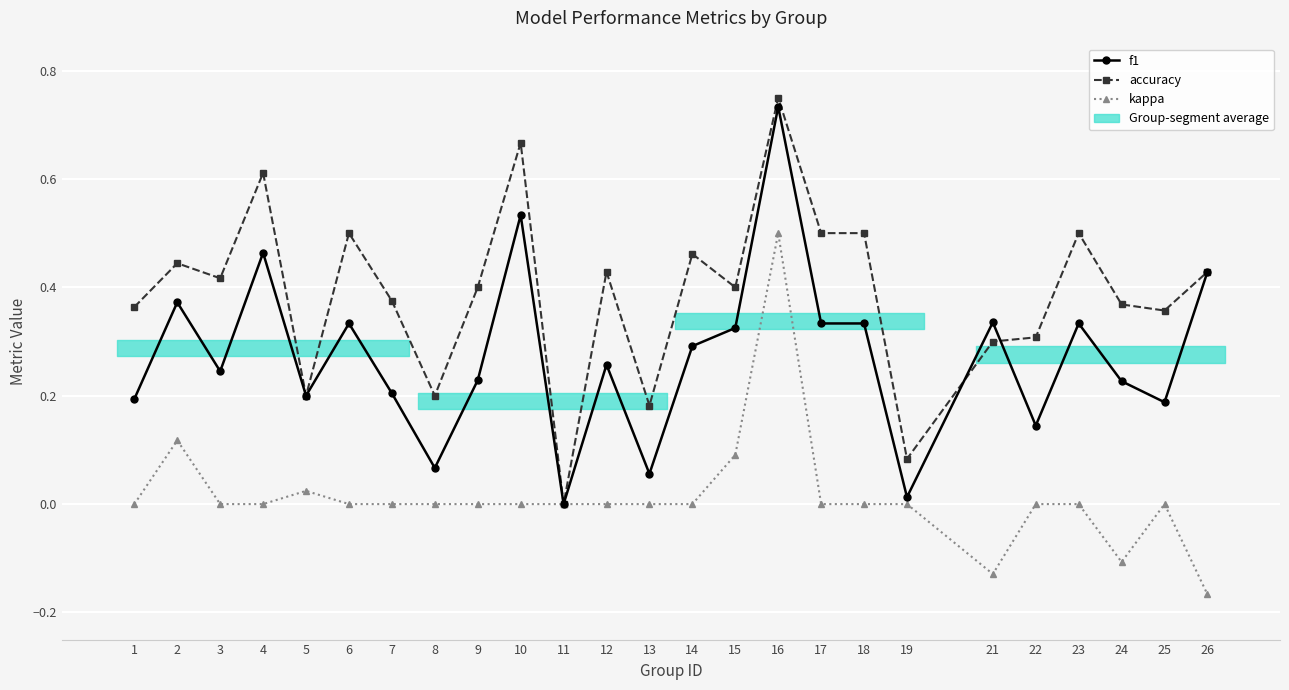

Reading right to left, what are all the values shown in this chart?

f1: 0.4	0.2	0.2	0.3	0.1	0.3	0.0	0.3	0.3	0.7	0.3	0.3	0.1	0.3	0.0	0.5	0.2	0.1	0.2	0.3	0.2	0.5	0.2	0.4	0.2
accuracy: 0.4	0.4	0.4	0.5	0.3	0.3	0.1	0.5	0.5	0.8	0.4	0.5	0.2	0.4	0.0	0.7	0.4	0.2	0.4	0.5	0.2	0.6	0.4	0.4	0.4
kappa: -0.2	0.0	-0.1	0.0	0.0	-0.1	0.0	0.0	0.0	0.5	0.1	0.0	0.0	0.0	0.0	0.0	0.0	0.0	0.0	0.0	0.0	0.0	0.0	0.1	0.0